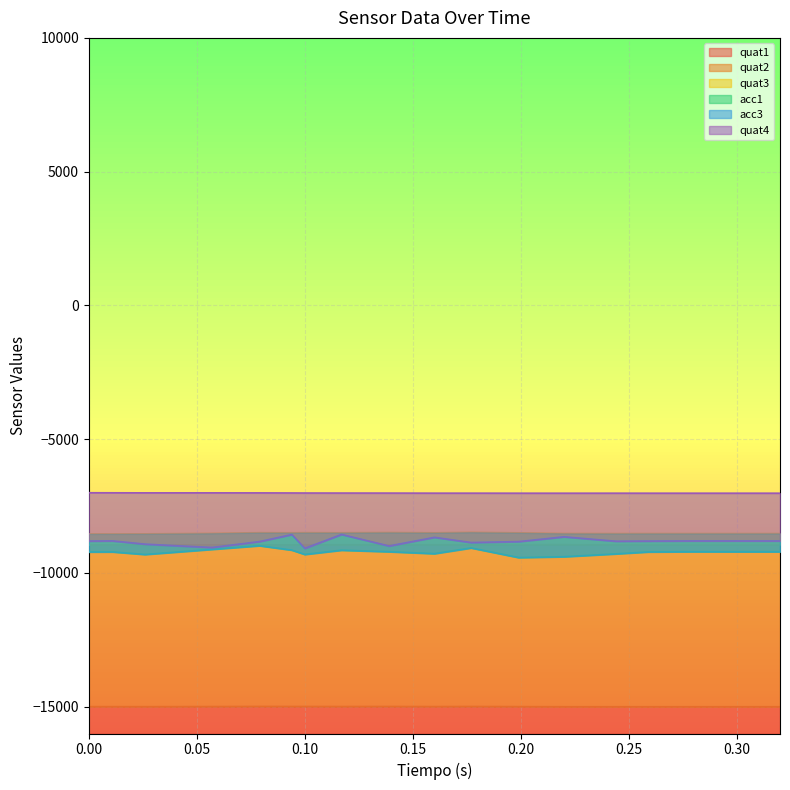

What are all the series names shown in the legend?

quat1, quat2, quat3, acc1, acc3, quat4